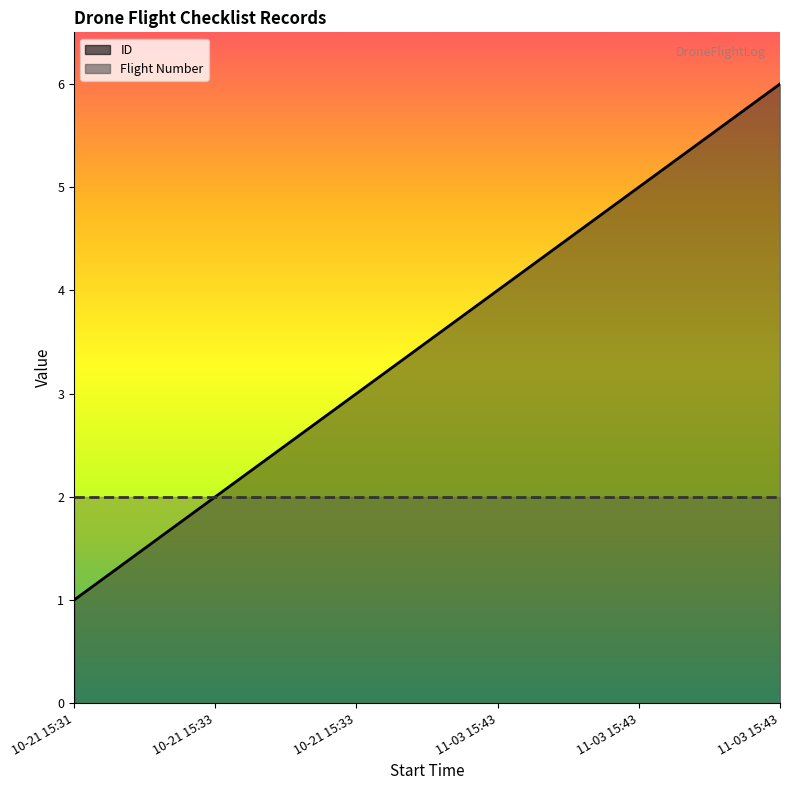

What is the label of the 1st point from the right?

11-03 15:43